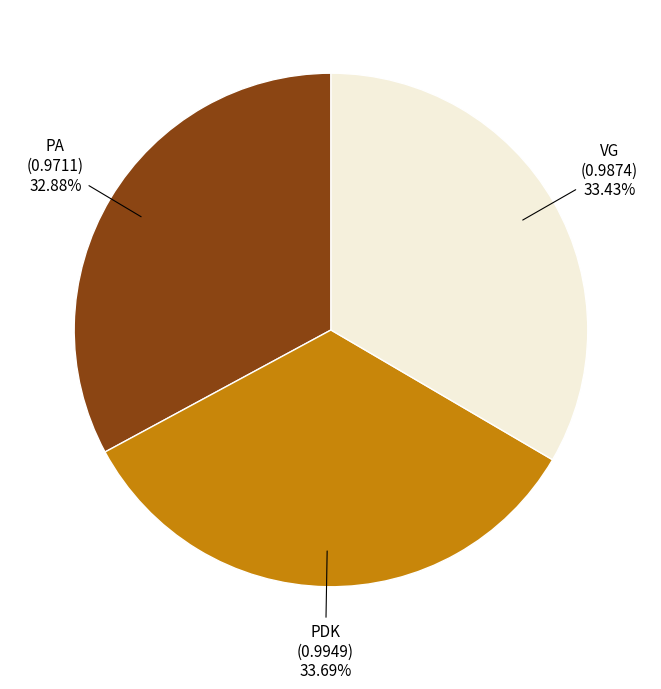

Between PDK and PA, which is larger?

PDK